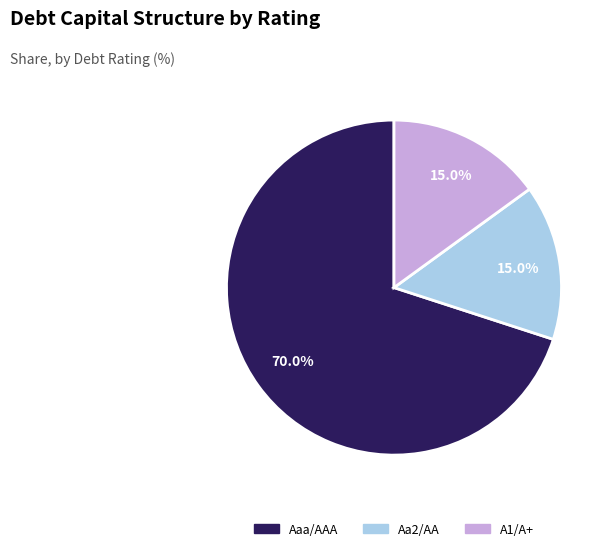

Which slice represents more than half of the pie?

Aaa/AAA